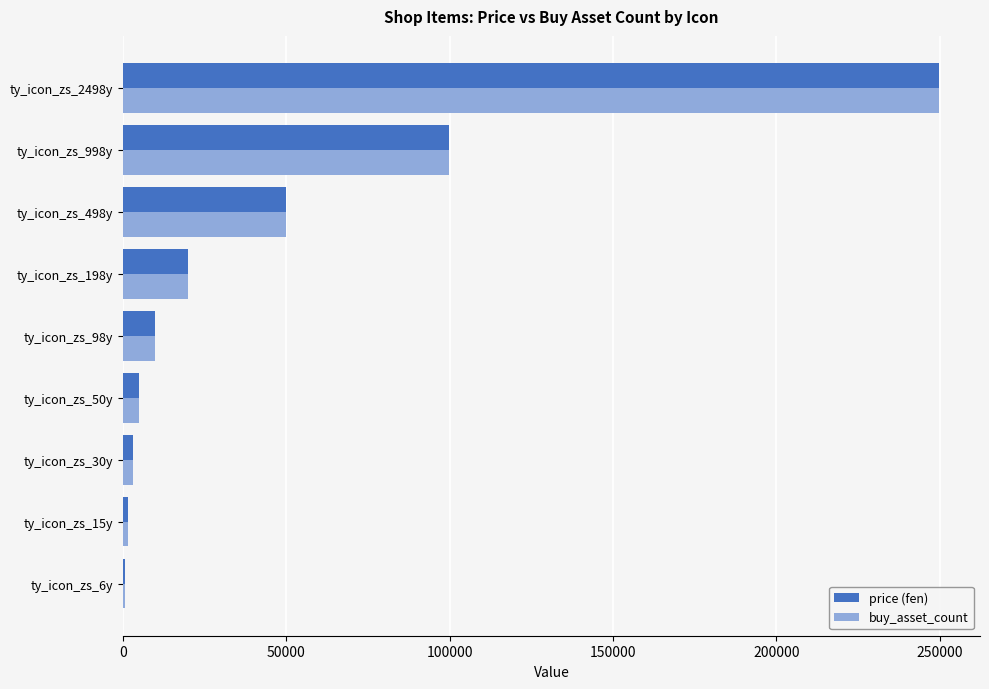

Is the value of buy_asset_count at ty_icon_zs_198y greater than the value of price (fen) at ty_icon_zs_6y?

Yes